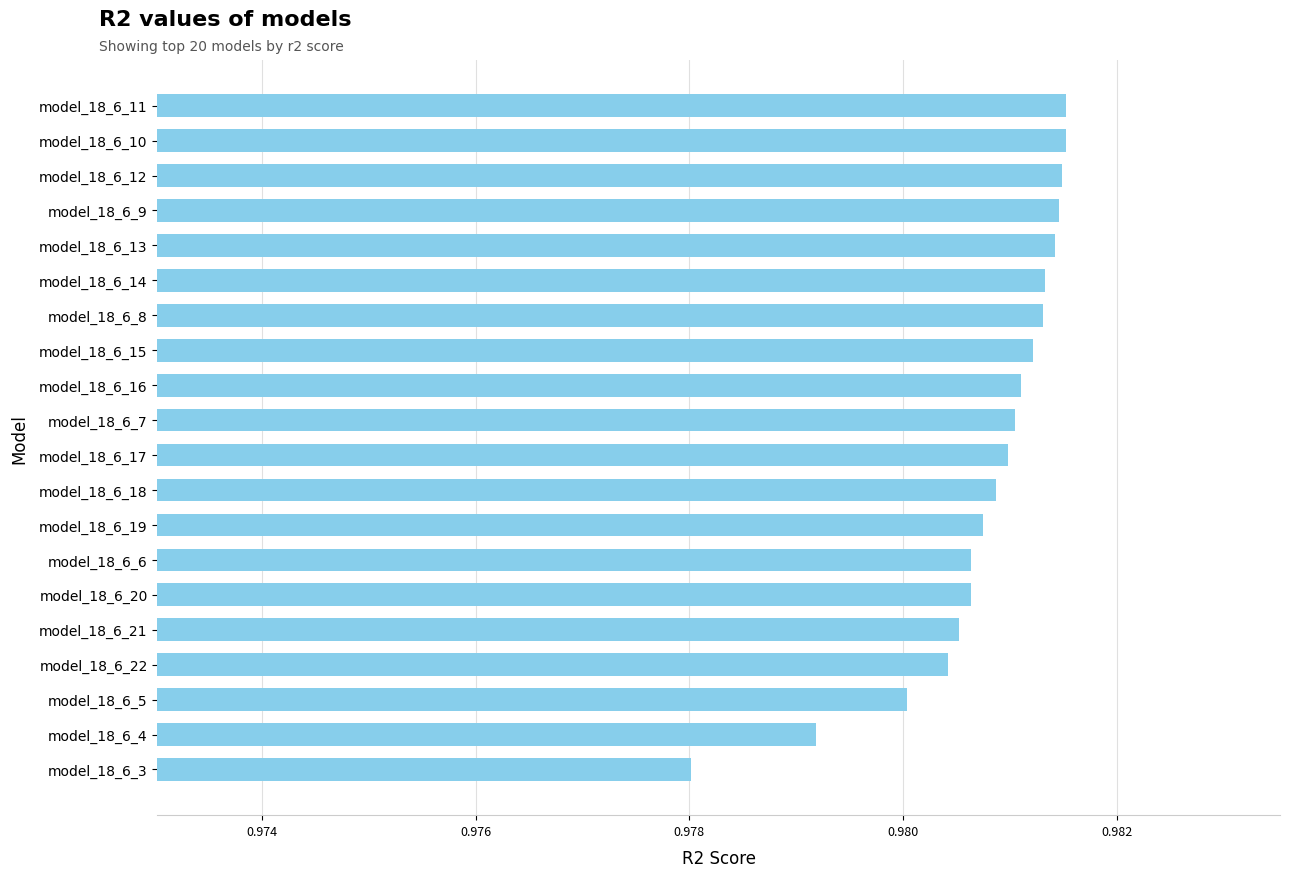

The chart shows a value of 0.4 at model_18_6_7. True or false?

False